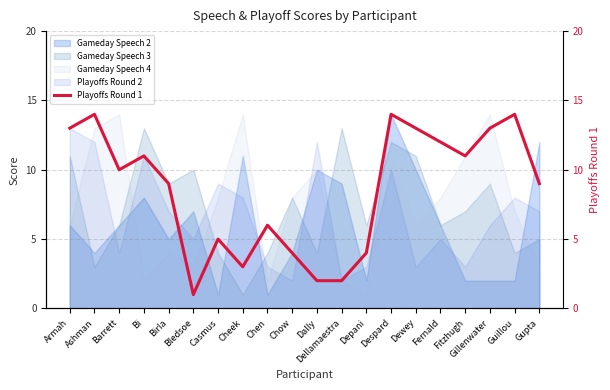

What is the average value?

8